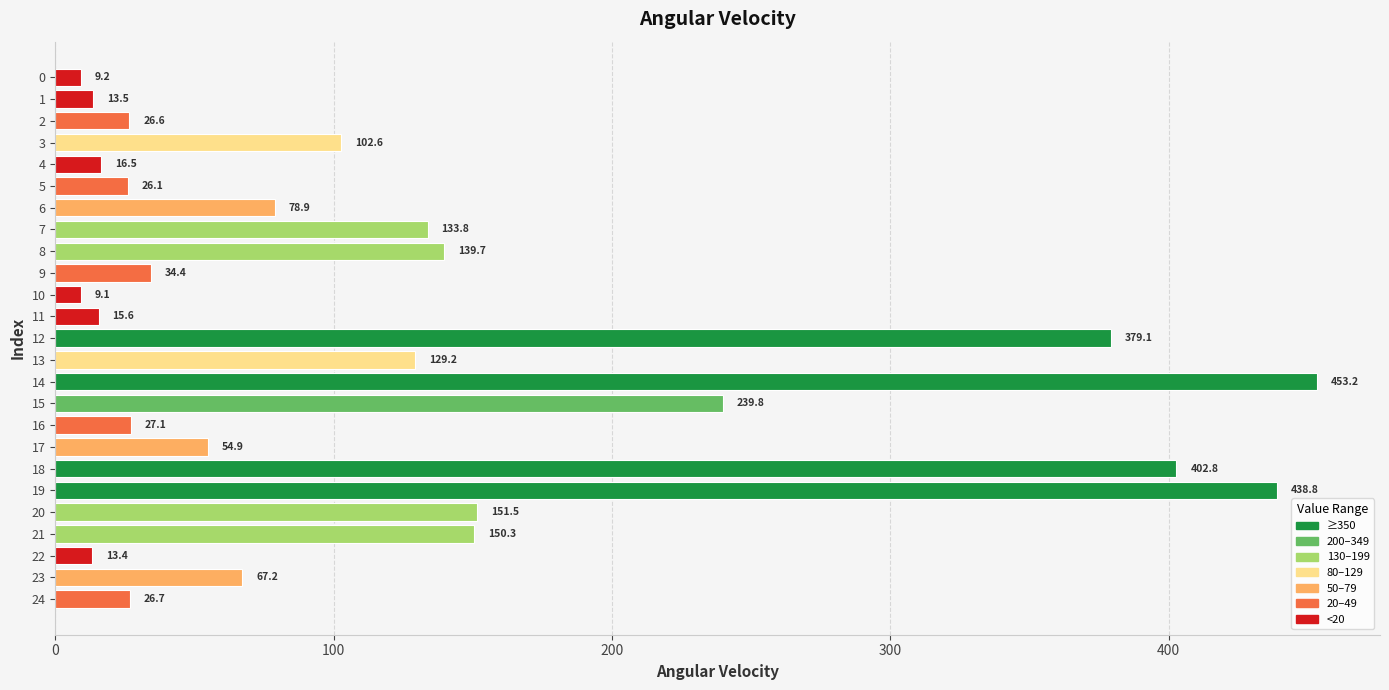

Reading top to bottom, transcribe all the data shown in this chart.

0=9.2	1=13.5	2=26.6	3=102.6	4=16.5	5=26.1	6=78.9	7=133.8	8=139.7	9=34.4	10=9.1	11=15.6	12=379.1	13=129.2	14=453.2	15=239.8	16=27.1	17=54.9	18=402.8	19=438.8	20=151.5	21=150.3	22=13.4	23=67.2	24=26.7